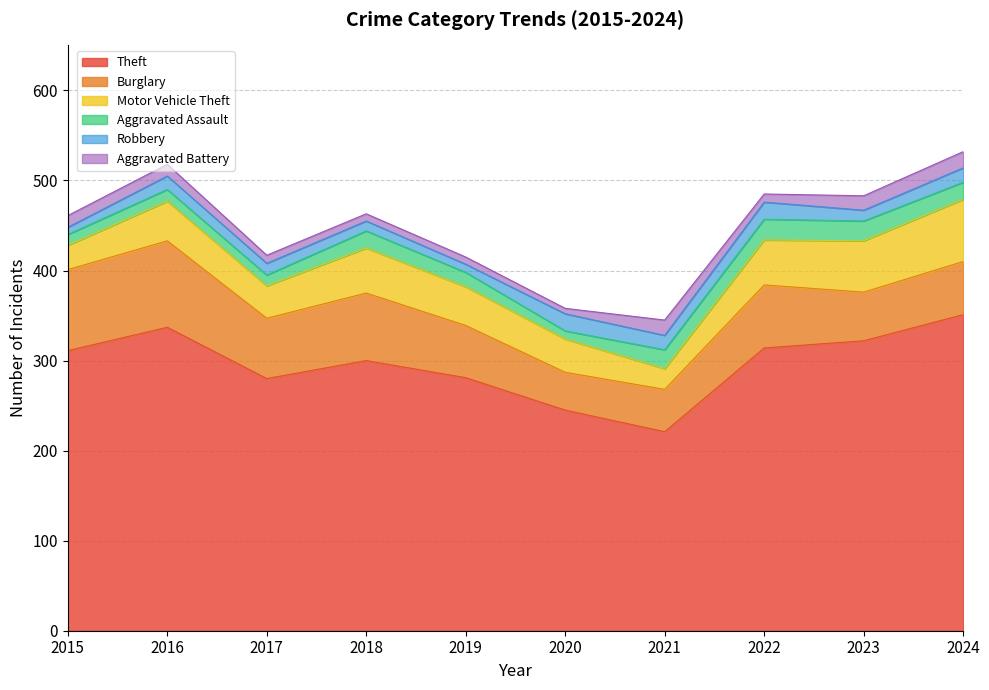

Is it true that Theft equals 281 at 2019?

True